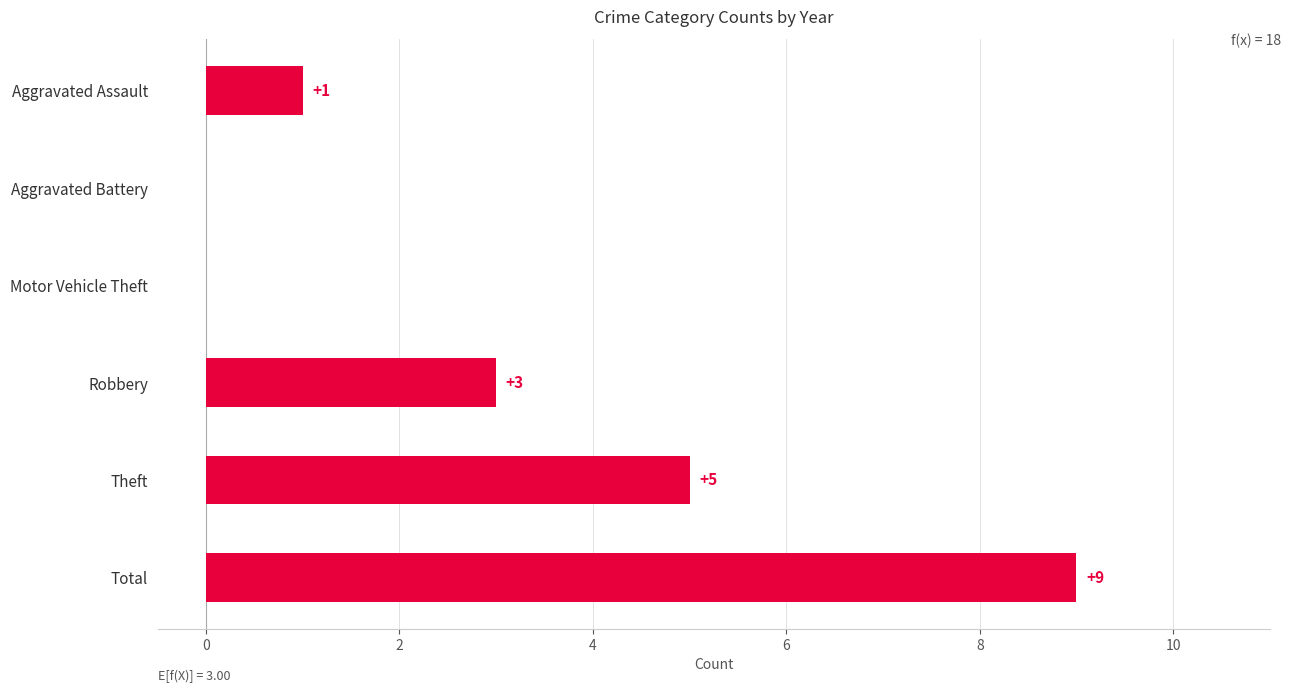

How many data points does each series have?

6